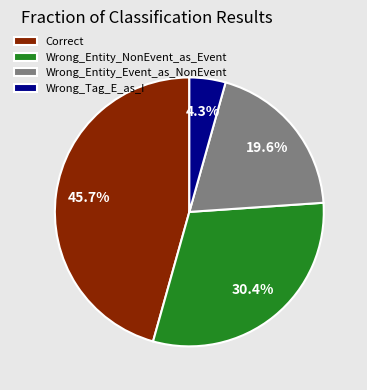

What percentage is the Wrong_Entity_NonEvent_as_Event slice, to the nearest percent?

30%